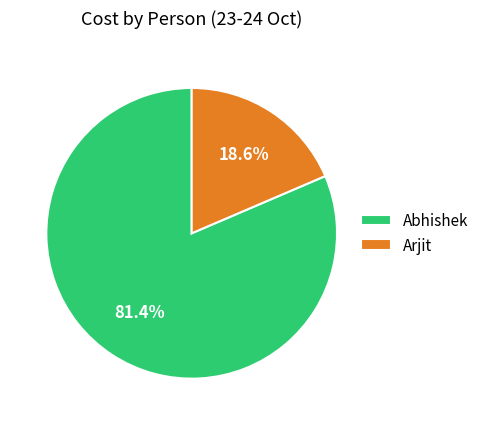

How many slices are in this pie chart?

2